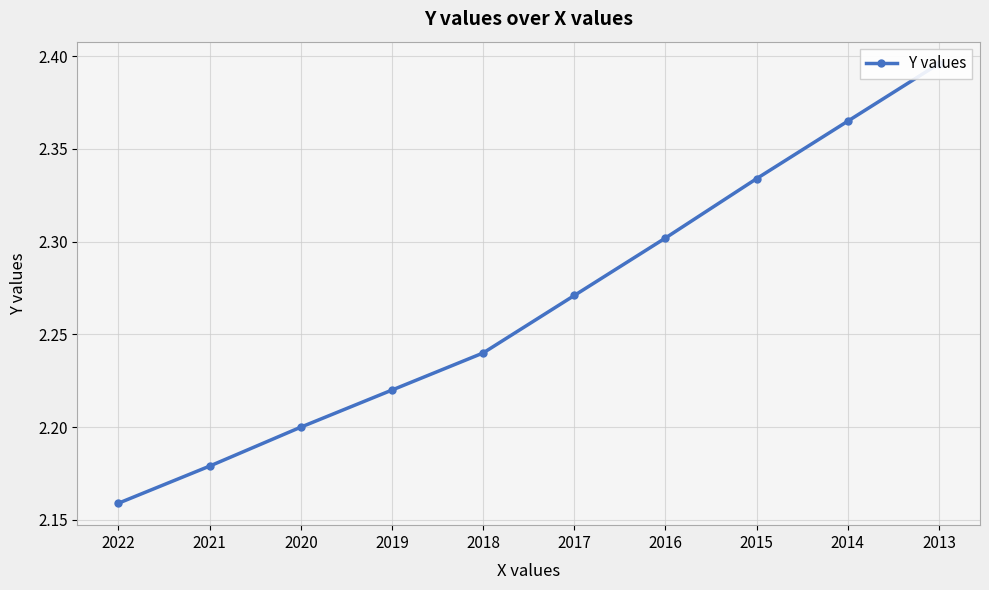

What is the approximate value at 2020?

2.2